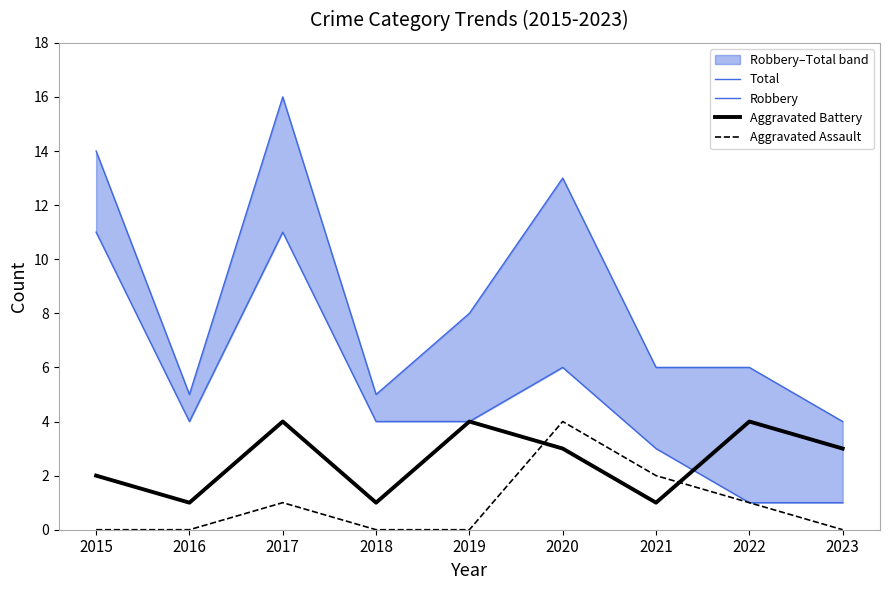

True or false: Total has a value of 5 at 2019.

False